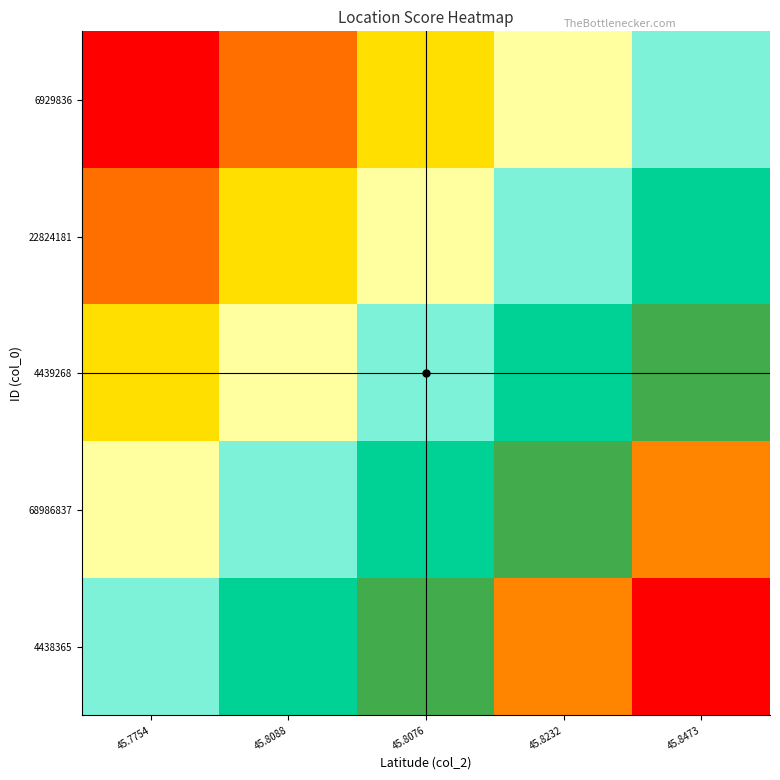

Which series has the largest total across all categories?

4438365